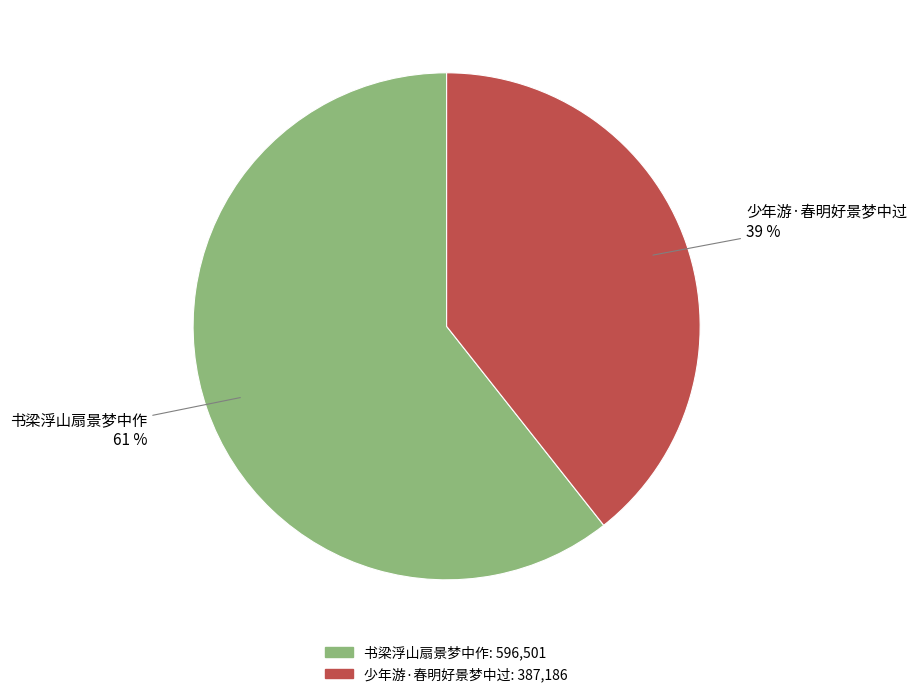

What is the ratio of the value at 少年游·春明好景梦中过 to the value at 书梁浮山扇景梦中作?

0.6